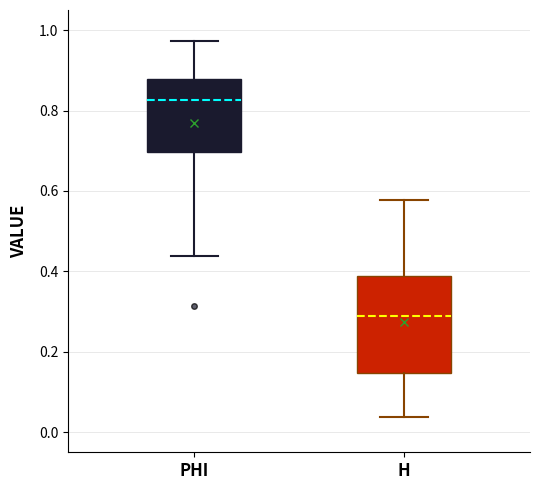

Reading left to right, read every box against the y-axis: the position of its median line, the range the box covers, and the ends of its whiskers. The values are not printed on the chart, so give them approximately, as read against the axis.

PHI: median 0.82, box 0.70 to 0.88, whiskers 0.44 to 0.98
H: median 0.28, box 0.14 to 0.38, whiskers 0.04 to 0.58